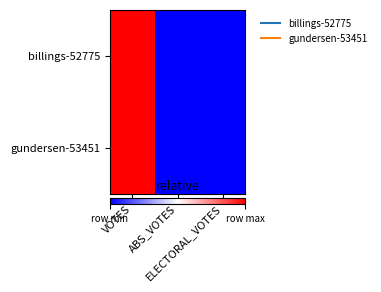

Which has a higher value, VOTES or ELECTORAL_VOTES?

VOTES